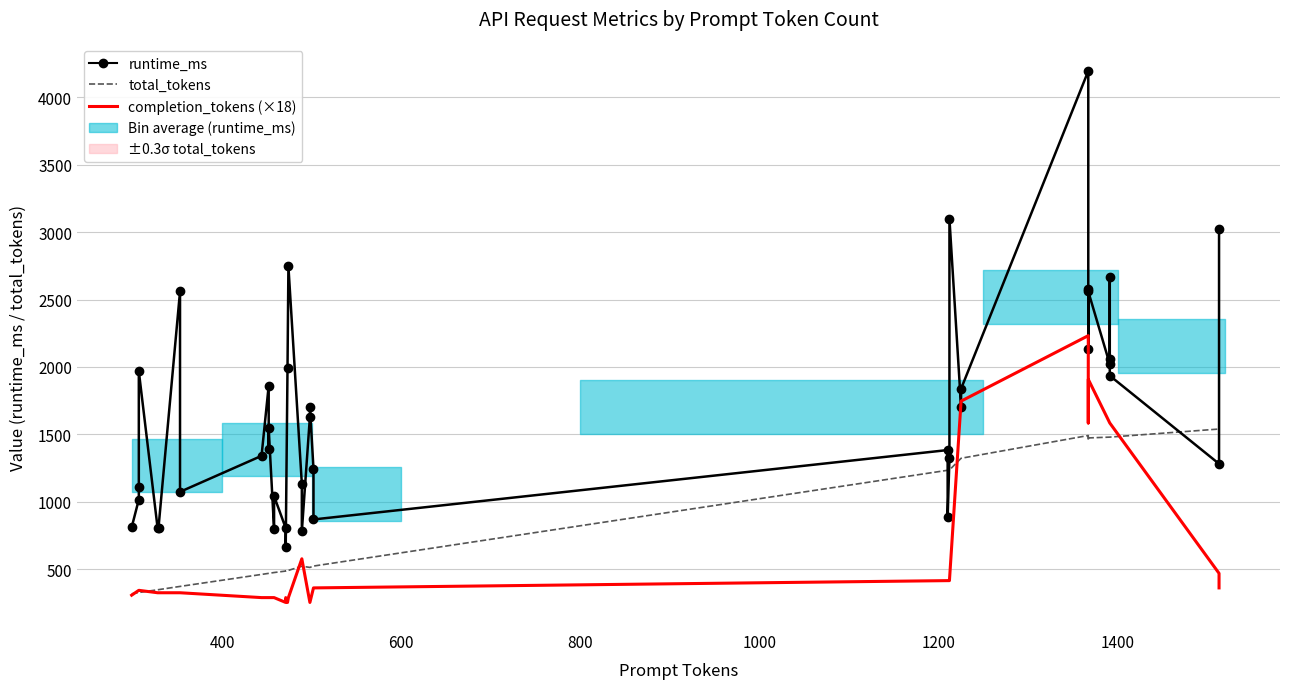

Which series ends up on top after the final intersection of completion_tokens (×18) and total_tokens?

total_tokens